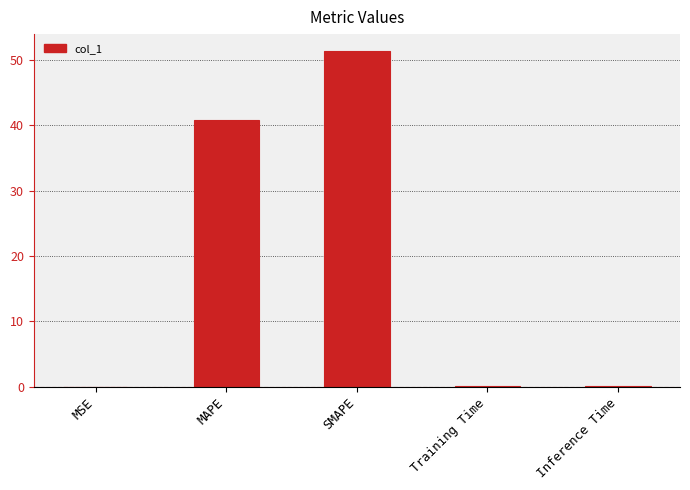

What is the average value?

18.5